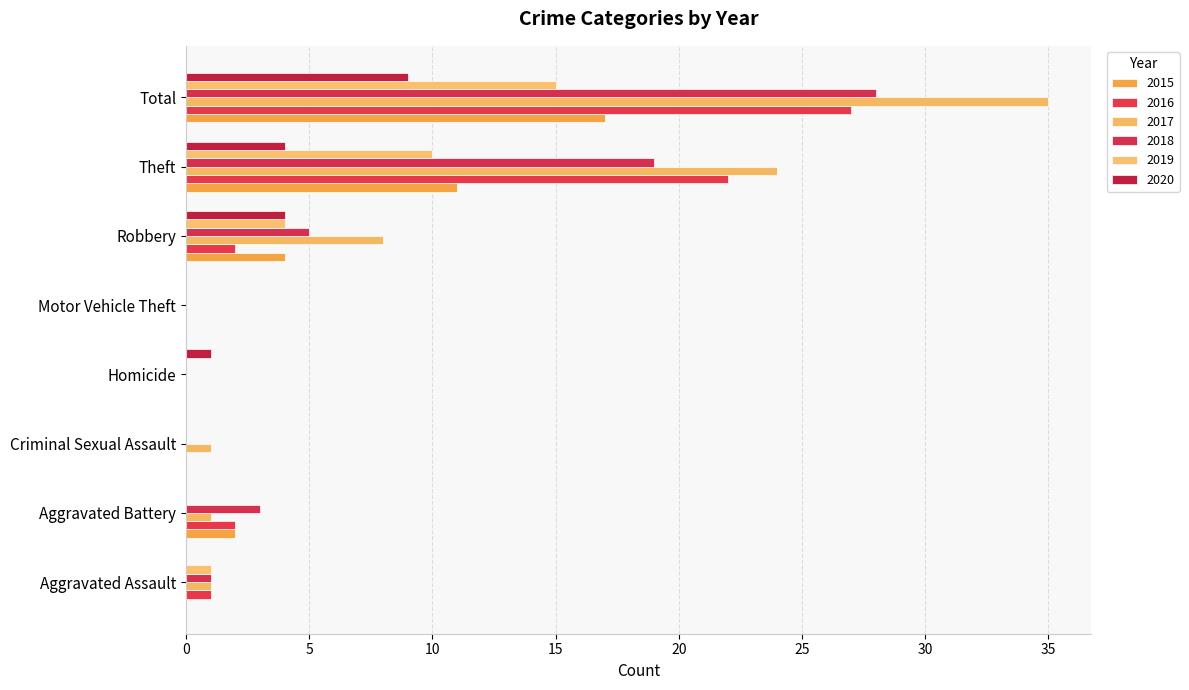

Which category has the lowest value in the 2015 series?

Aggravated Assault